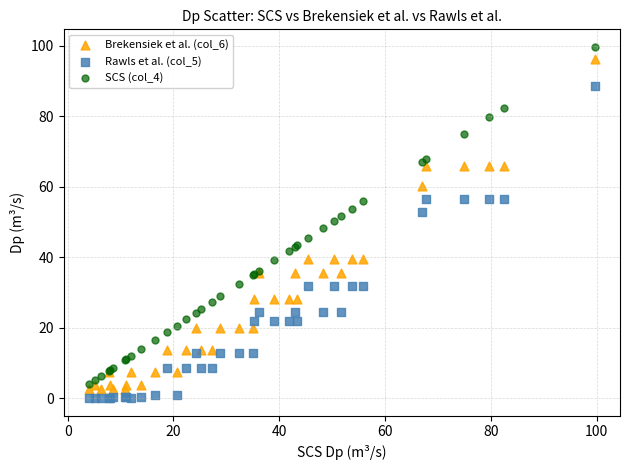

Which series reaches the minimum Y coordinate?

Rawls et al. (col_5)